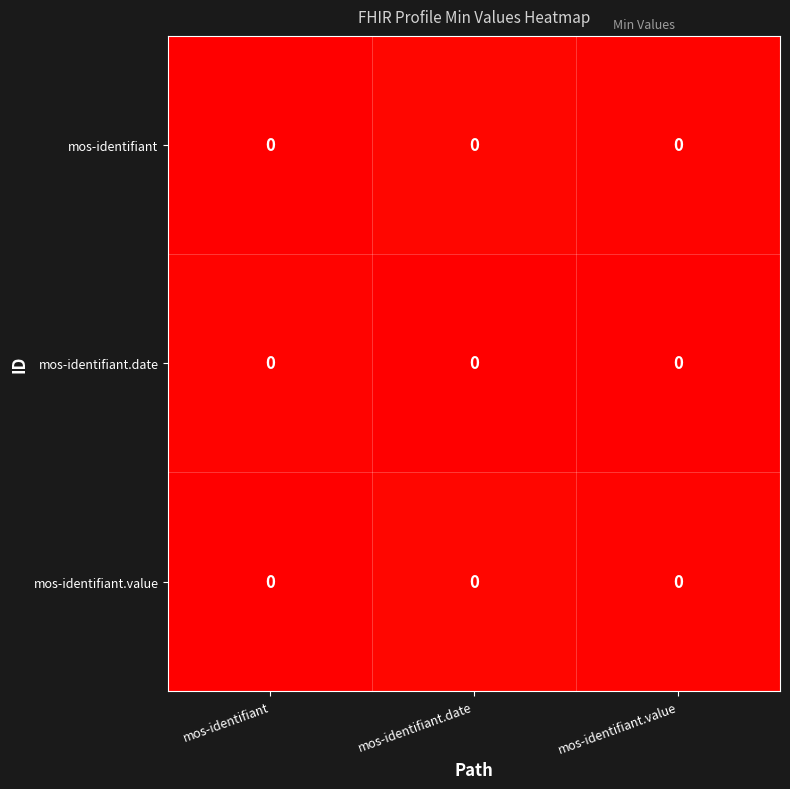

List the series in order of their peak value, highest first.

mos-identifiant, mos-identifiant.value, mos-identifiant.date